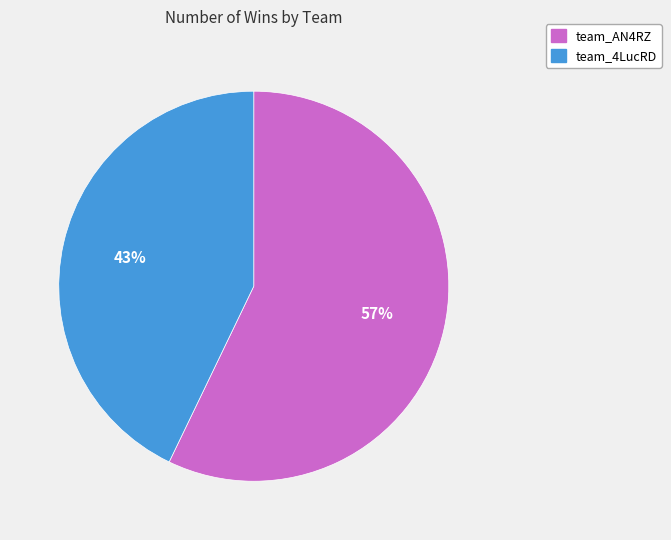

To the nearest percent, what percentage of the pie is team_AN4RZ?

57%